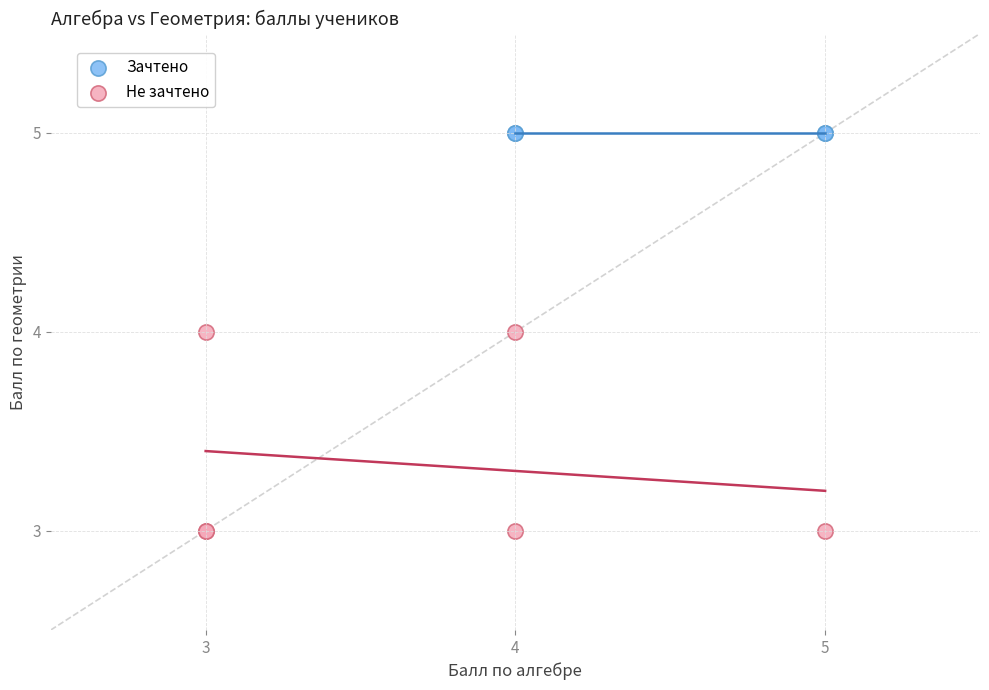

Which series reaches the maximum Y coordinate?

Зачтено